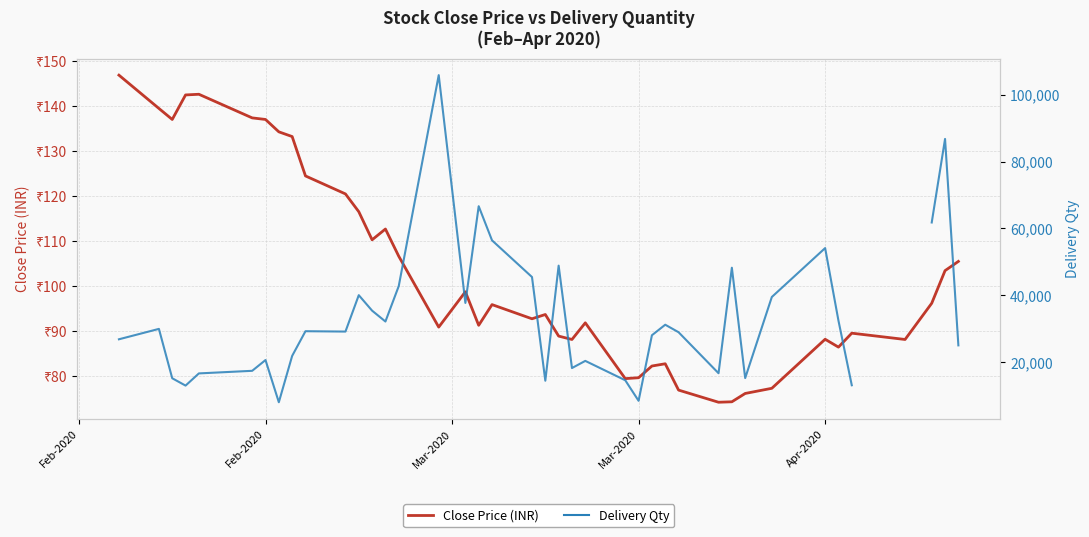

What are all the series names shown in the legend?

Close Price (INR), Delivery Qty